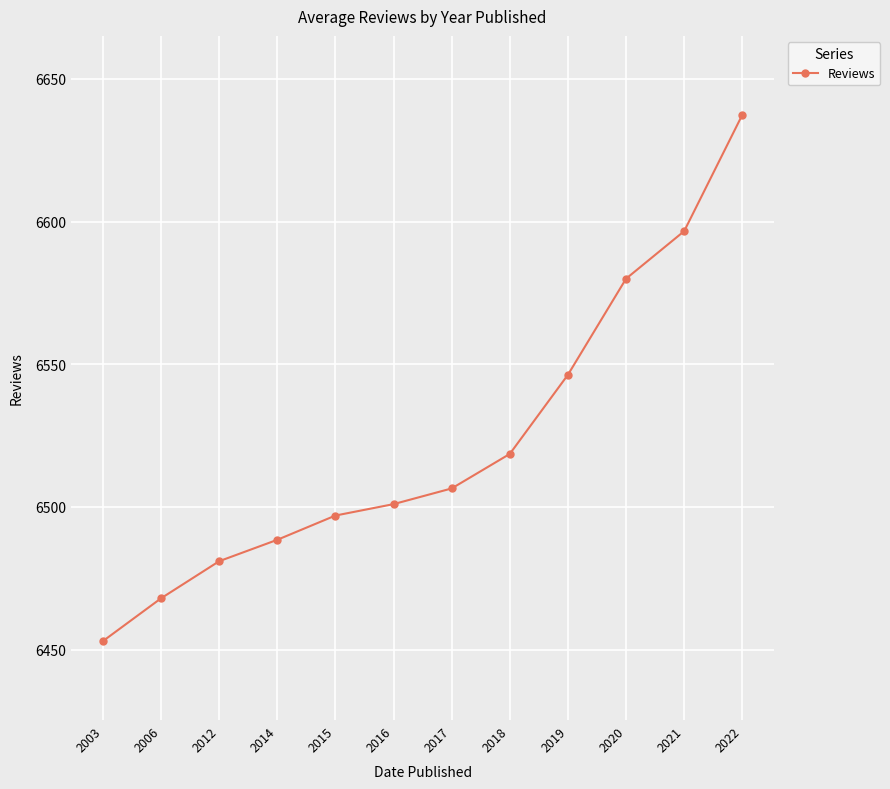

Rank the categories by value from lowest to highest.

2003, 2006, 2012, 2014, 2015, 2016, 2017, 2018, 2019, 2020, 2021, 2022